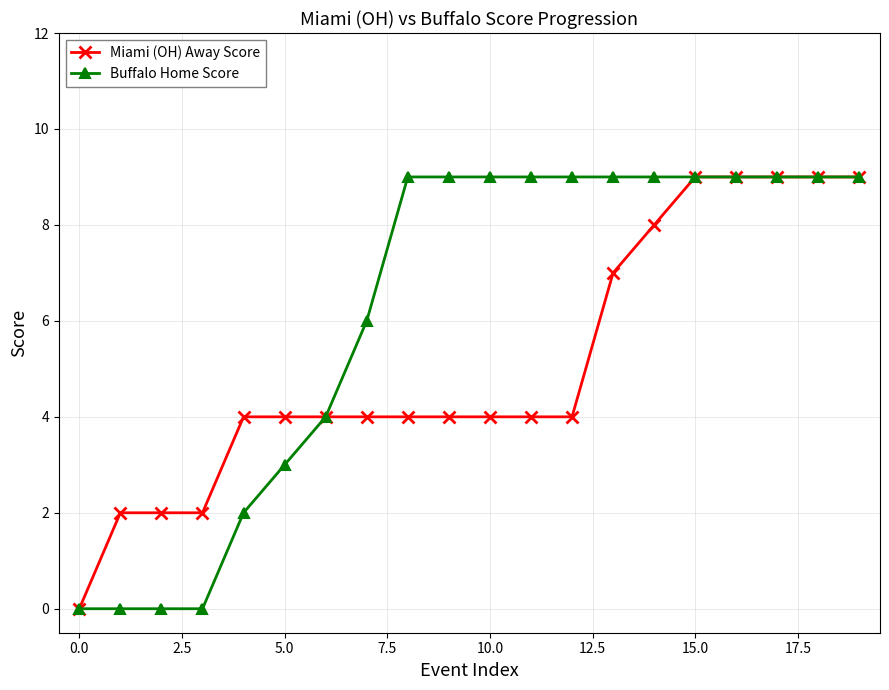

At how many categories does at least one series exceed 1?

19